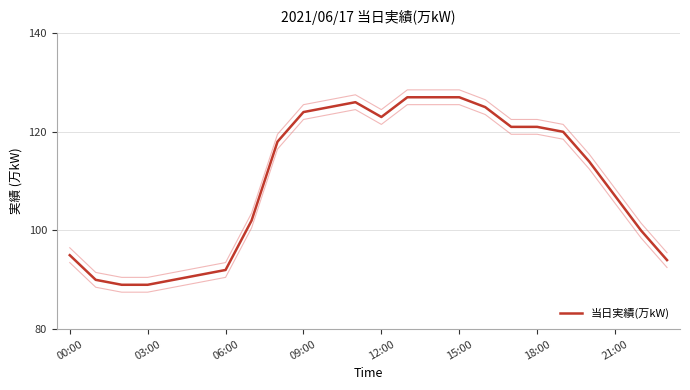

Reading right to left, transcribe all the data shown in this chart.

94	100	107	114	120	121	121	125	127	127	127	123	126	125	124	118	102	92	91	90	89	89	90	95